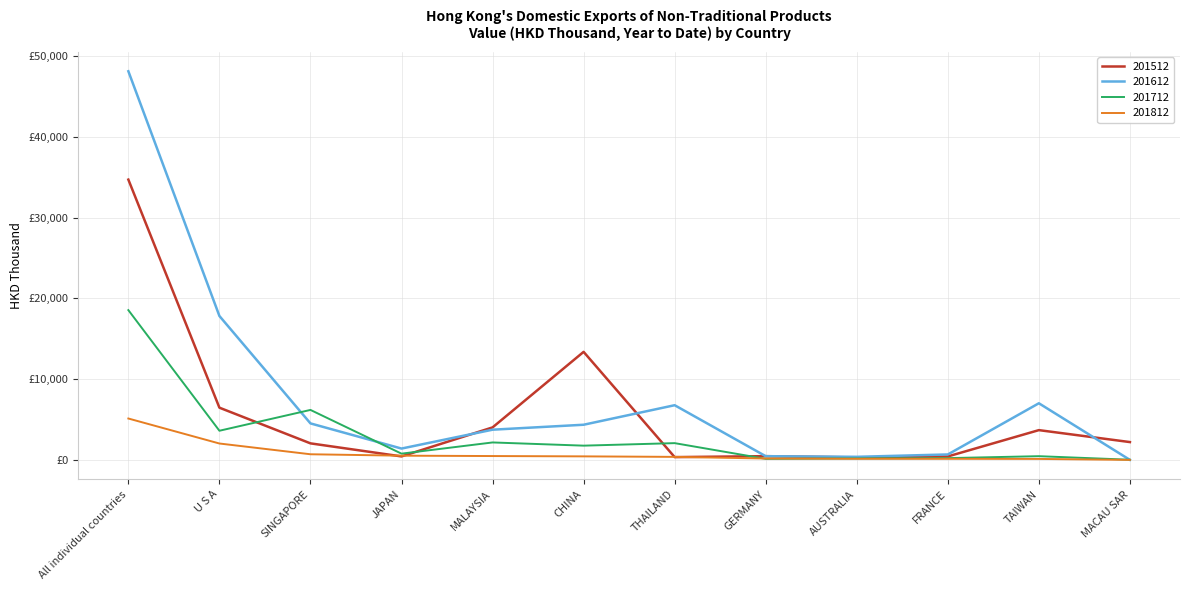

Between SINGAPORE and JAPAN, which series saw the biggest shift?

201712